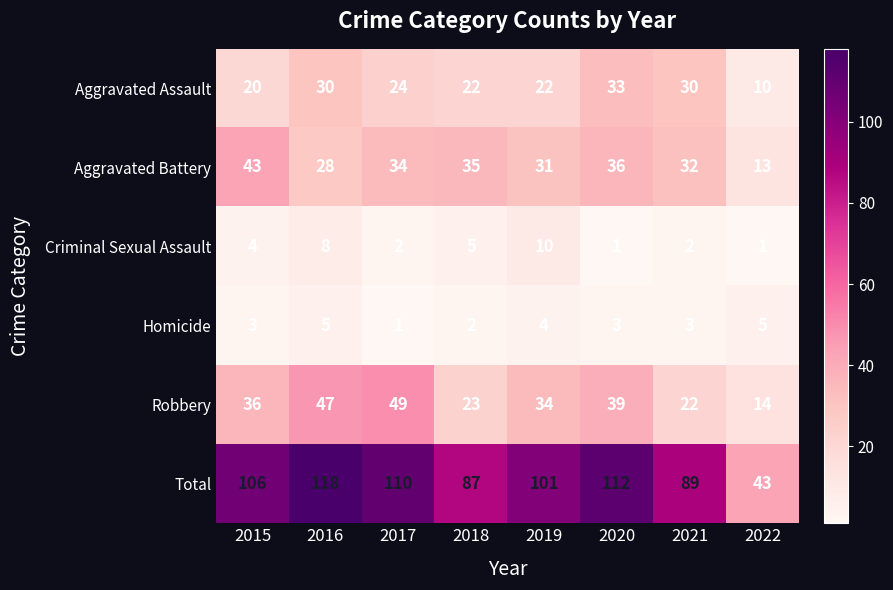

At which label does Aggravated Battery first exceed 34?

2015